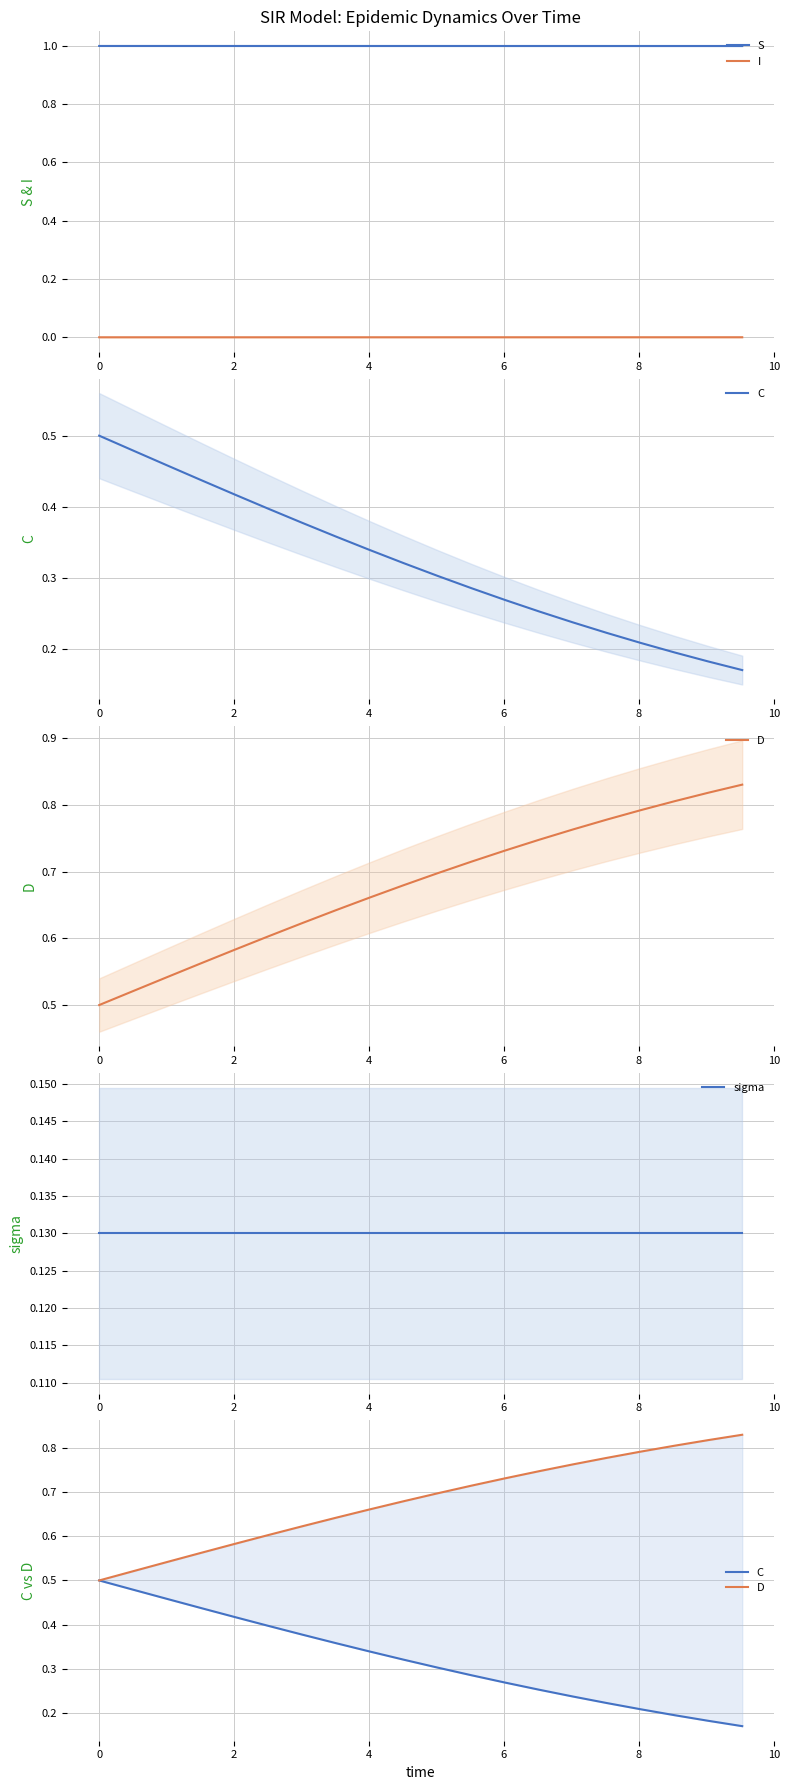

True or false: I and S intersect in this chart.

False